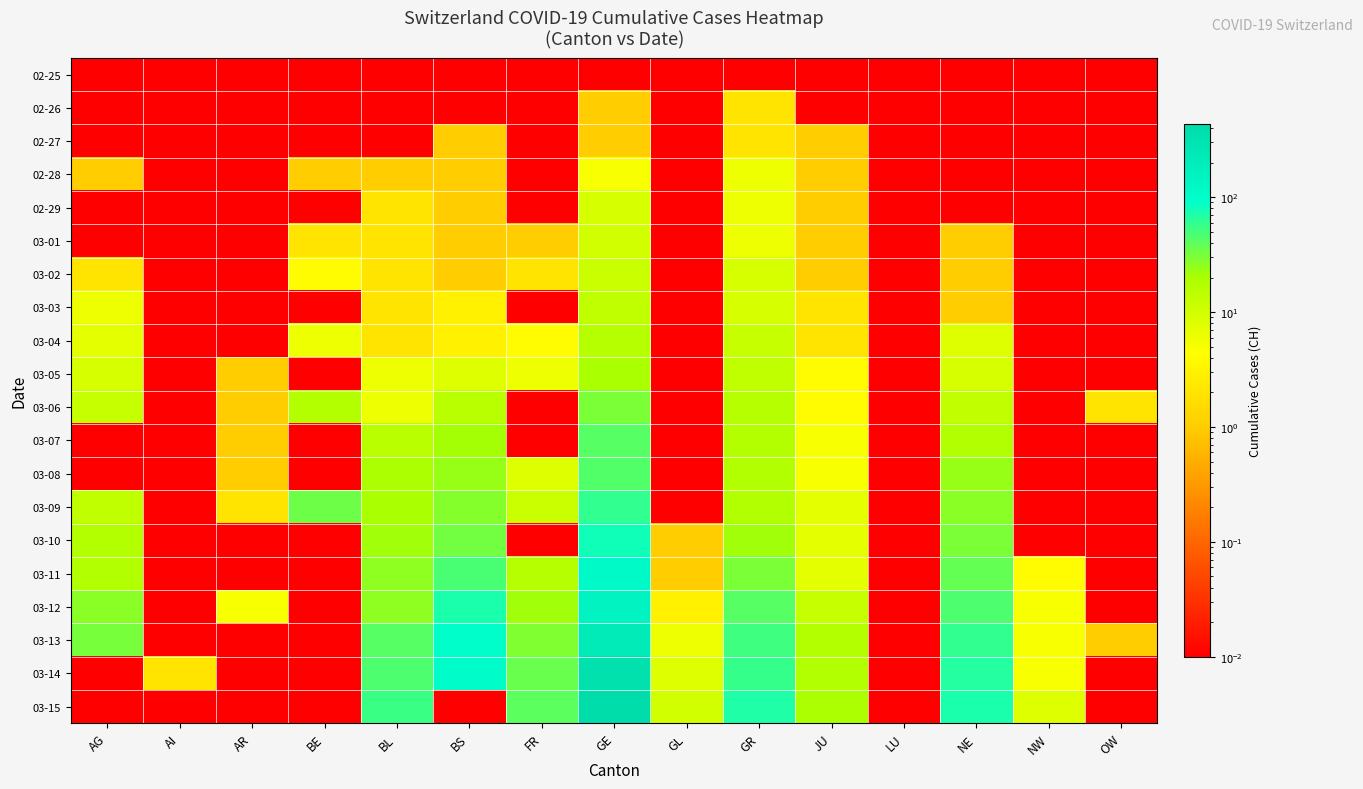

At how many categories does at least one series exceed 122?

1